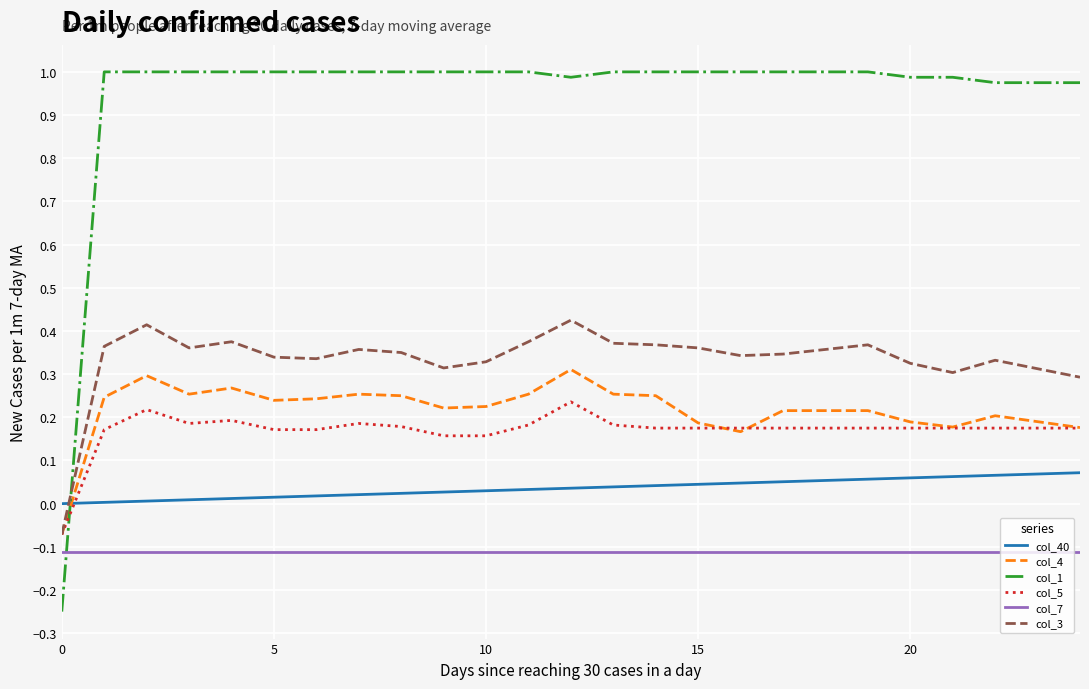

Which series has the largest total across all categories?

col_1